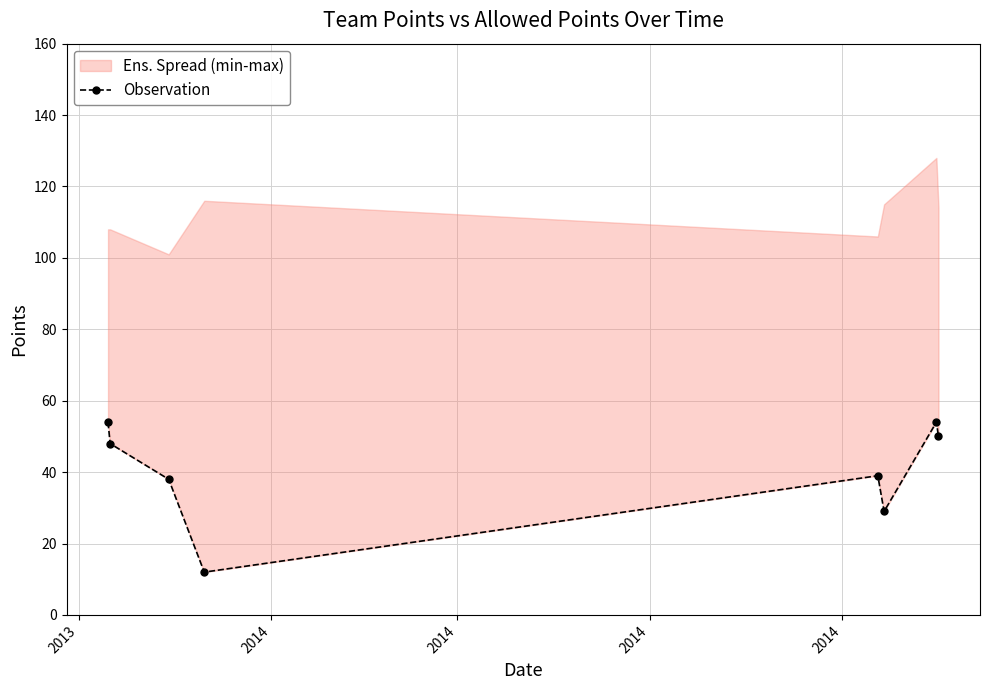

Is this an area chart (filled region under the line)?

No